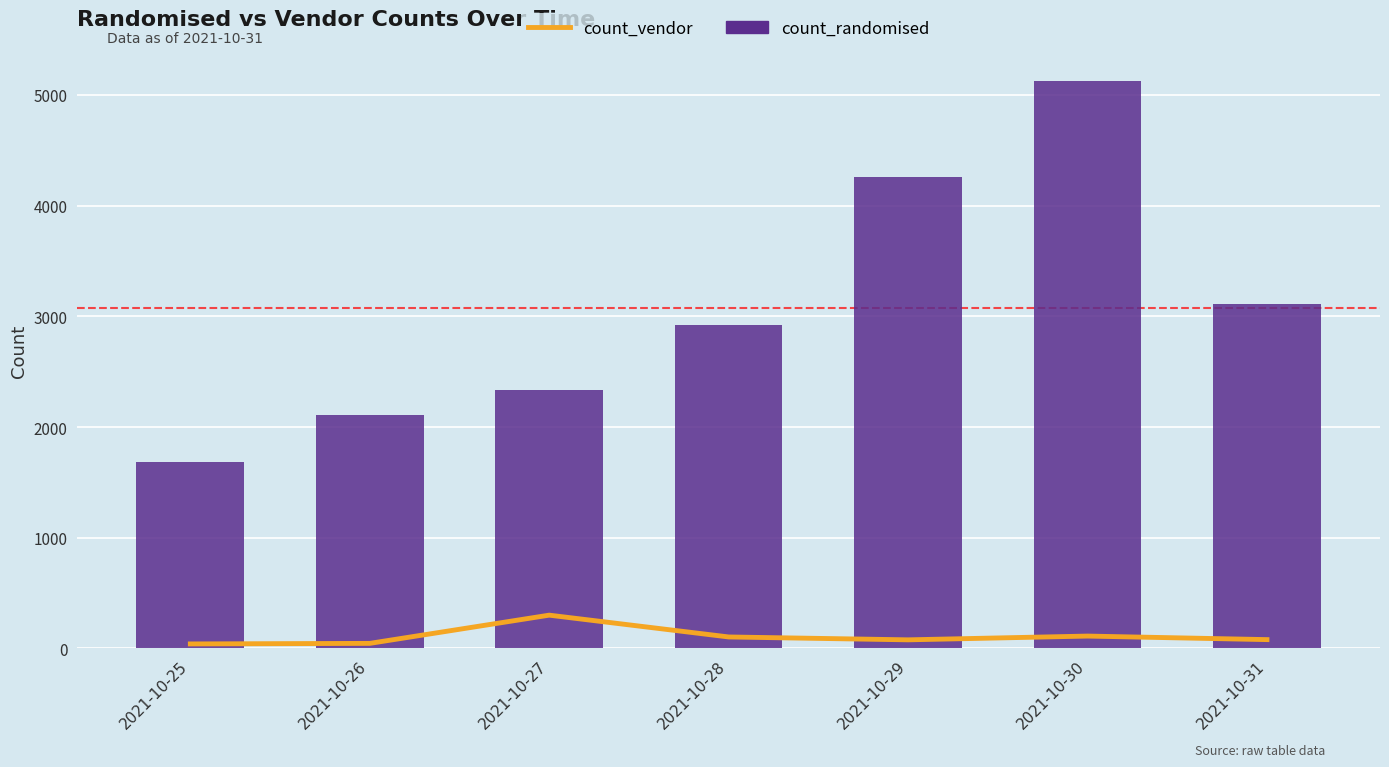

What is the difference between the maximum and second lowest values in the count_randomised series?

3014